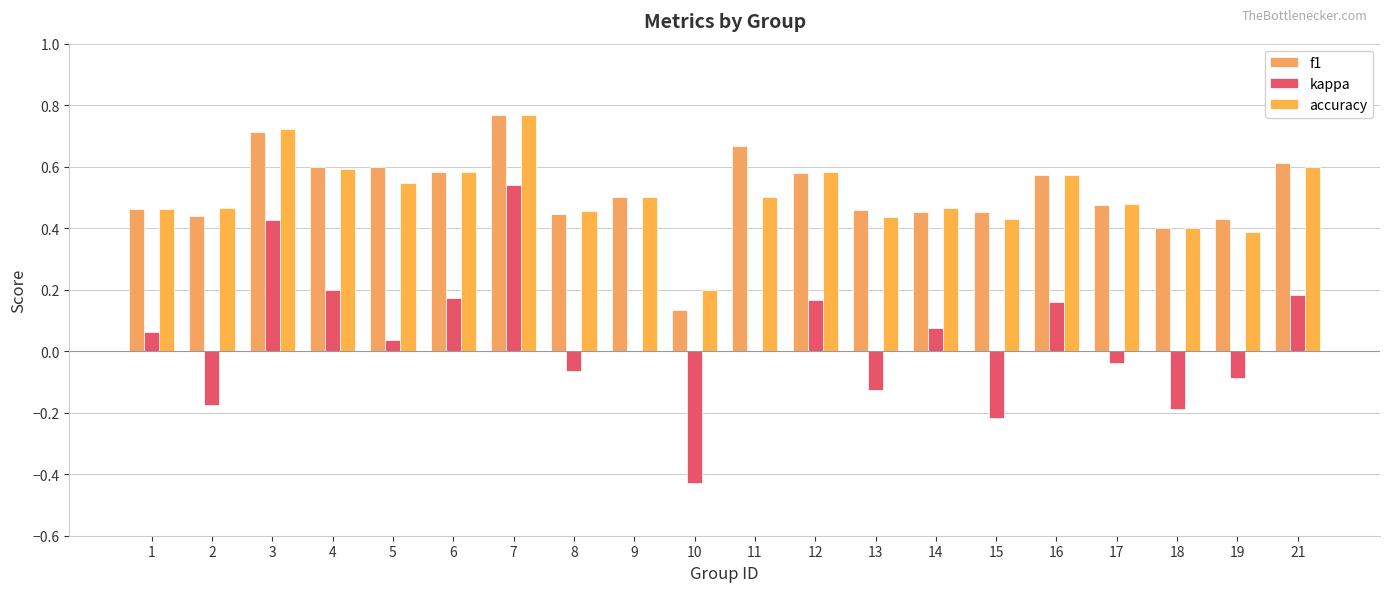

What is the value of the f1 bar at the 3rd from the left?

0.7